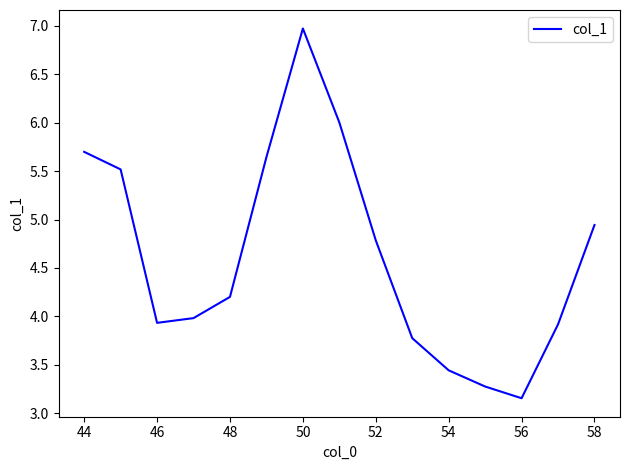

What is the difference between the maximum and minimum values?

3.8